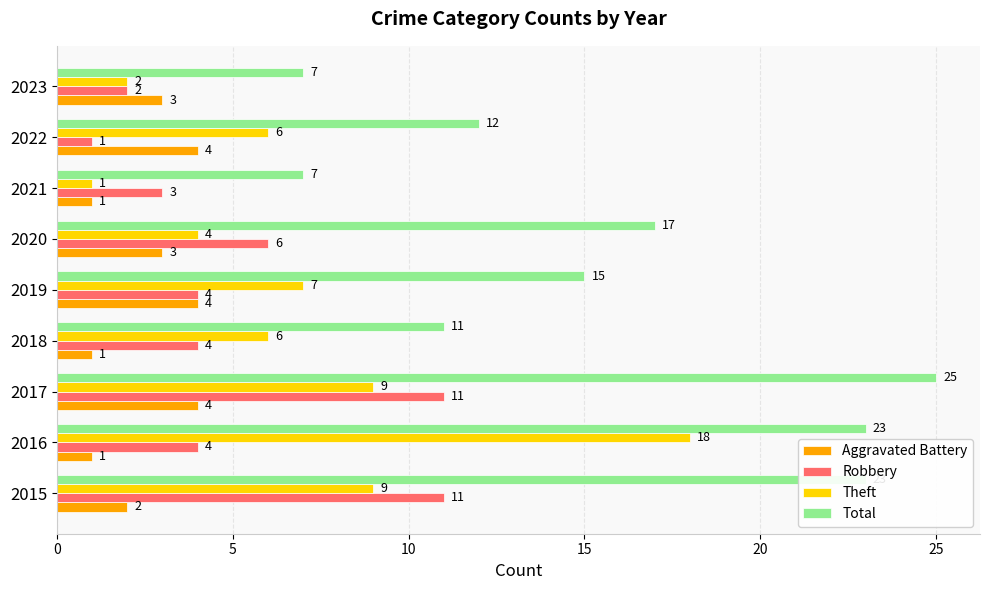

What is the sum of all Theft values?

62